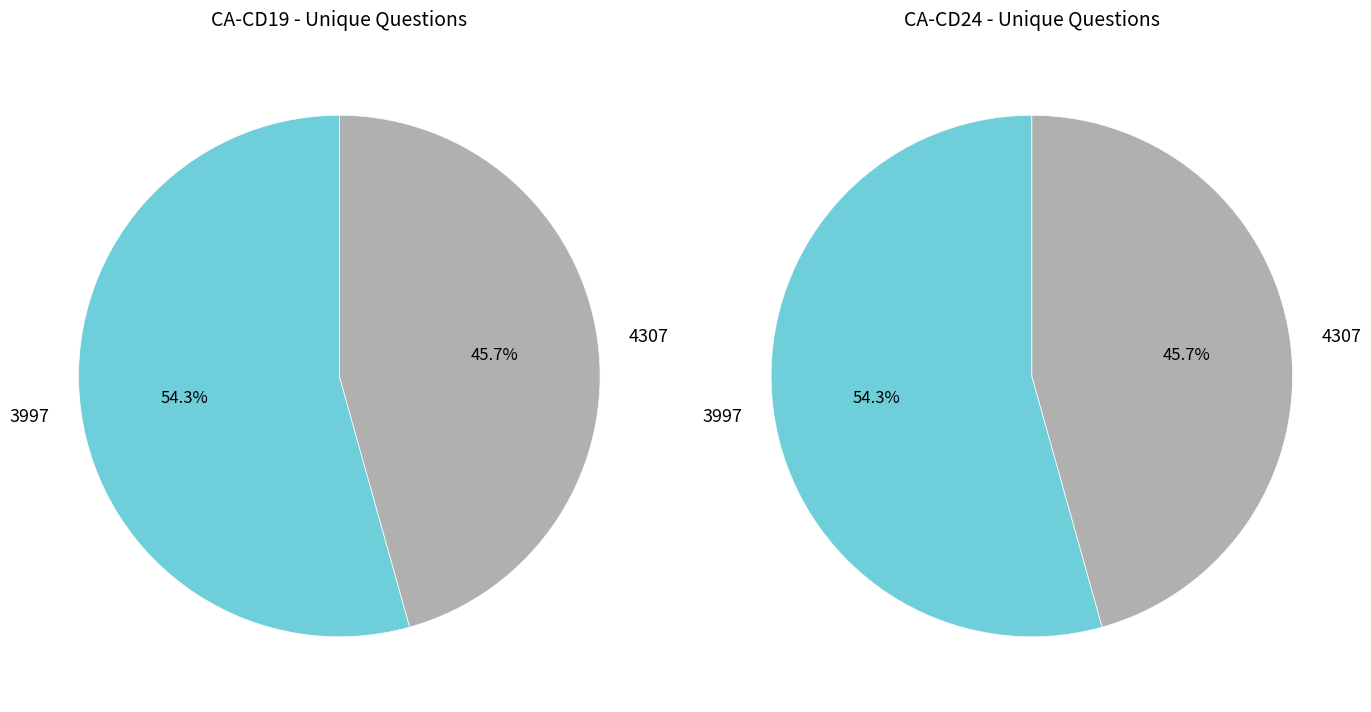

Which slice is the largest?

3997